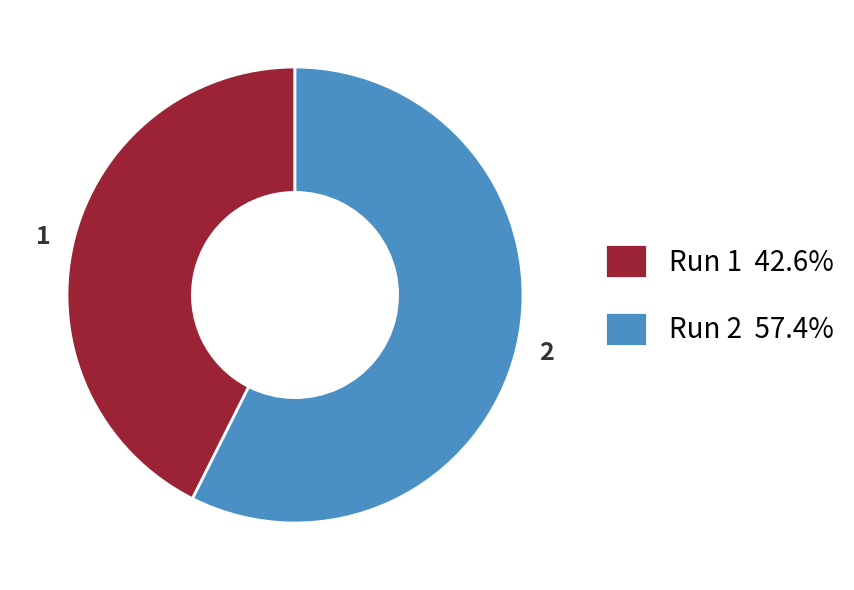

Does any single category account for the majority?

Yes